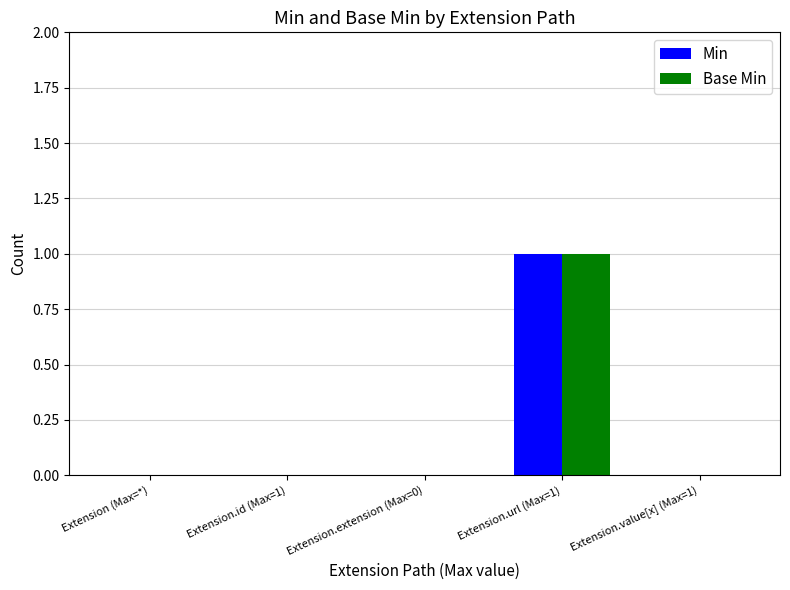

Count the number of data series in this chart.

2